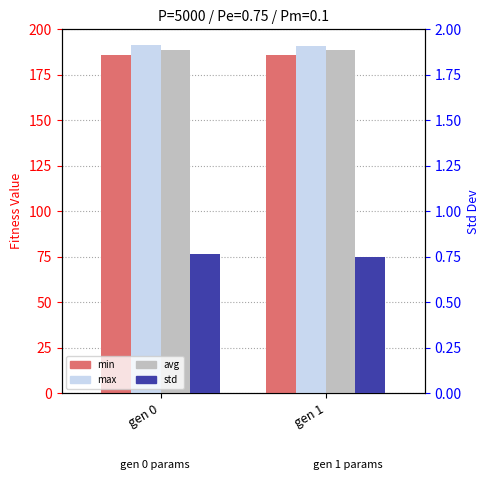

At which label does avg reach its peak?

gen 0